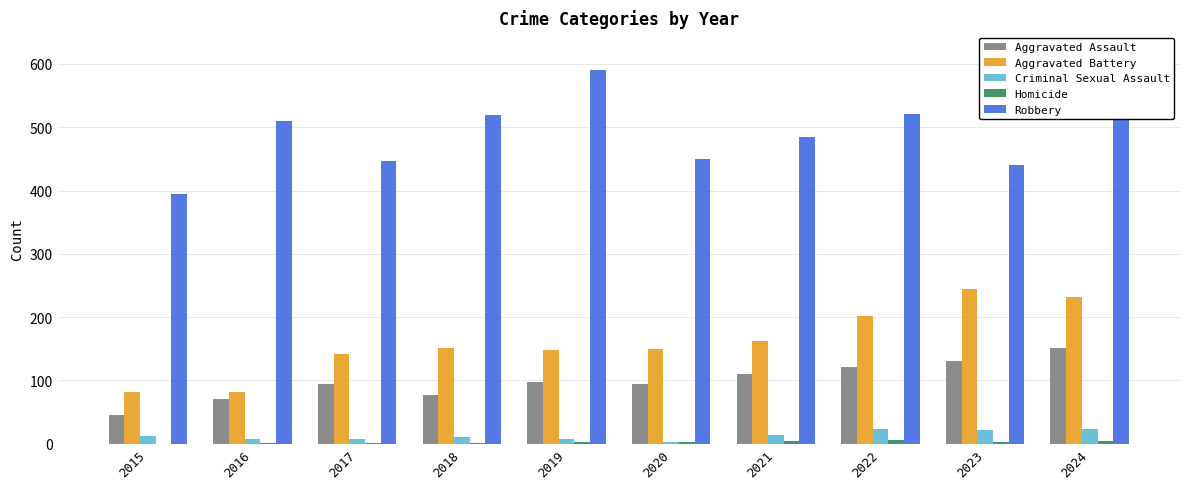

Count the number of categories in the chart.

10